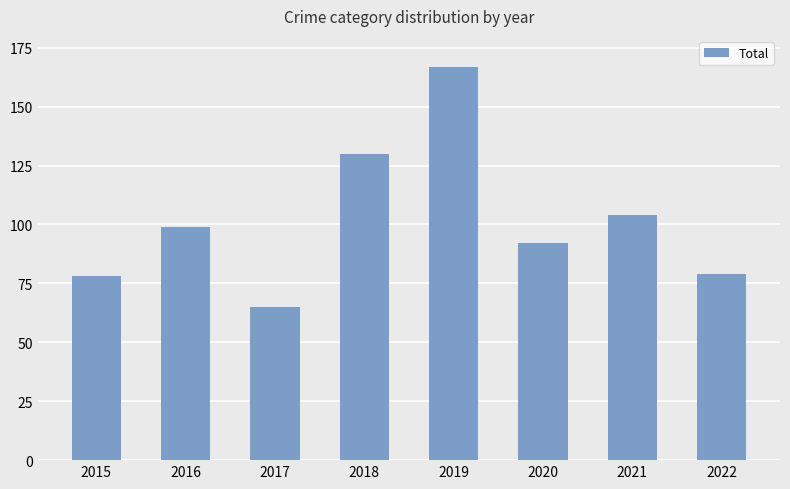

What is the sum of the values at 2022 and 2016?

178